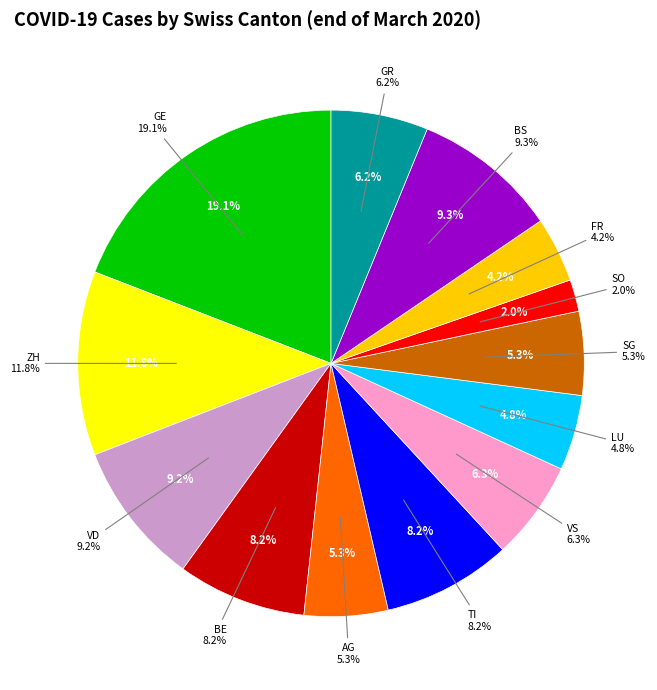

True or false: 6 accounts for 6% of the total.

True